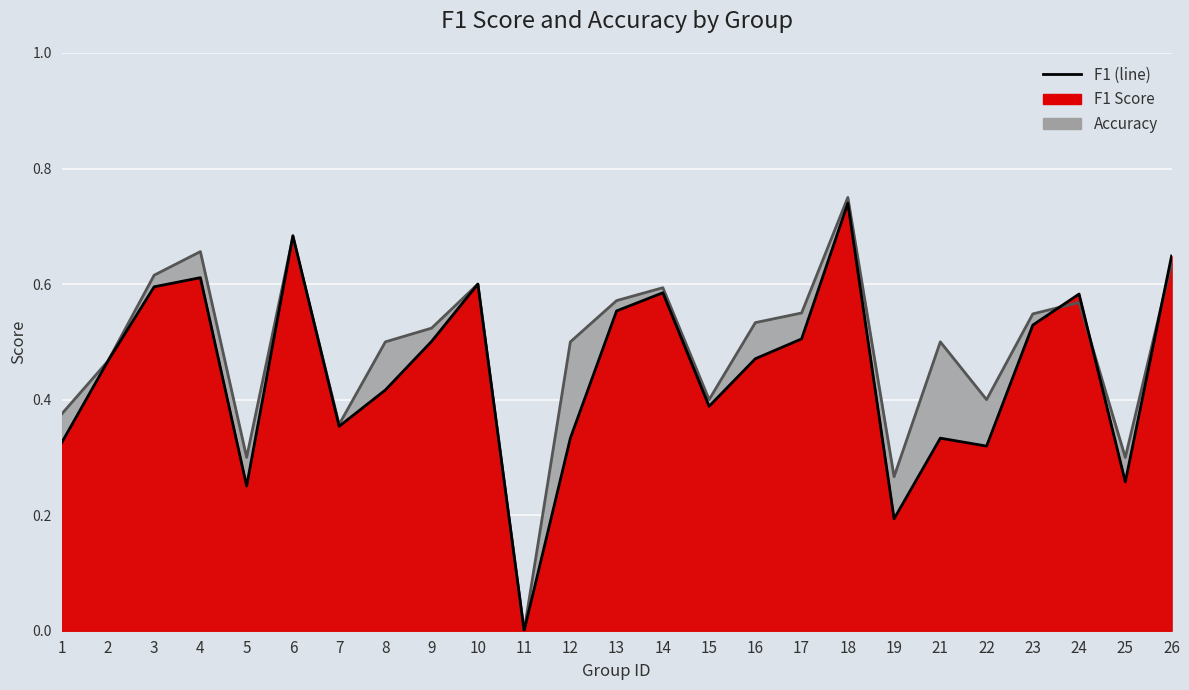

List the labels in order of f1 value, largest first.

18, 6, 26, 4, 10, 3, 14, 24, 13, 23, 17, 9, 16, 2, 8, 15, 7, 12, 21, 1, 22, 25, 5, 19, 11